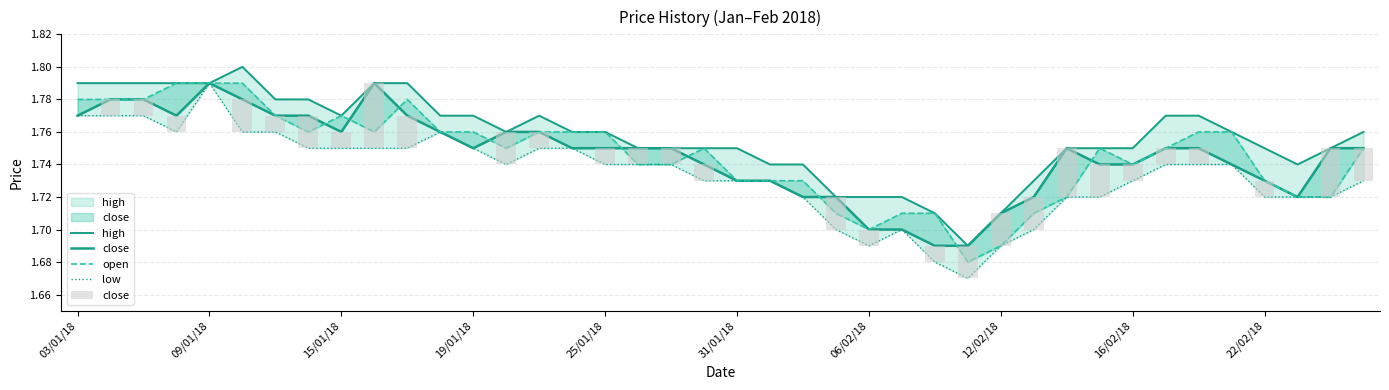

Which series changed the most between 13 and 26?

low